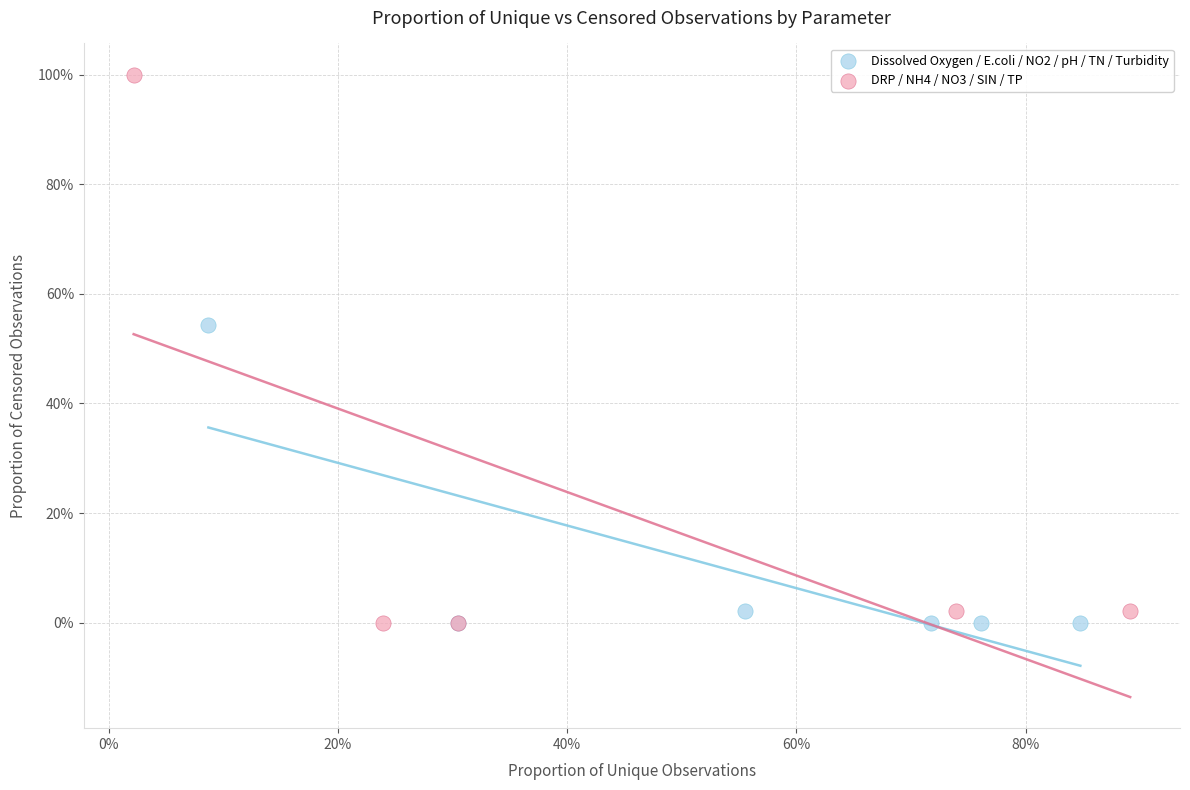

Which series has the largest Y range (max minus min)?

DRP / NH4 / NO3 / SIN / TP